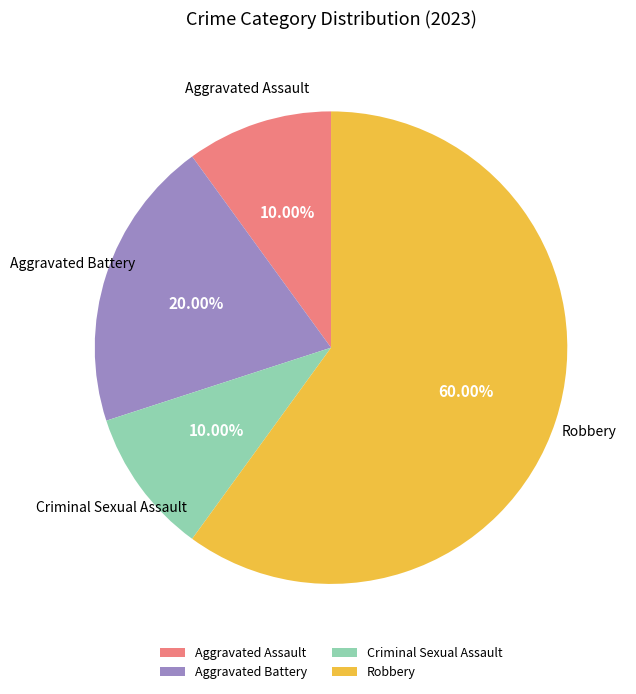

Does Robbery account for over 50% of the chart?

Yes